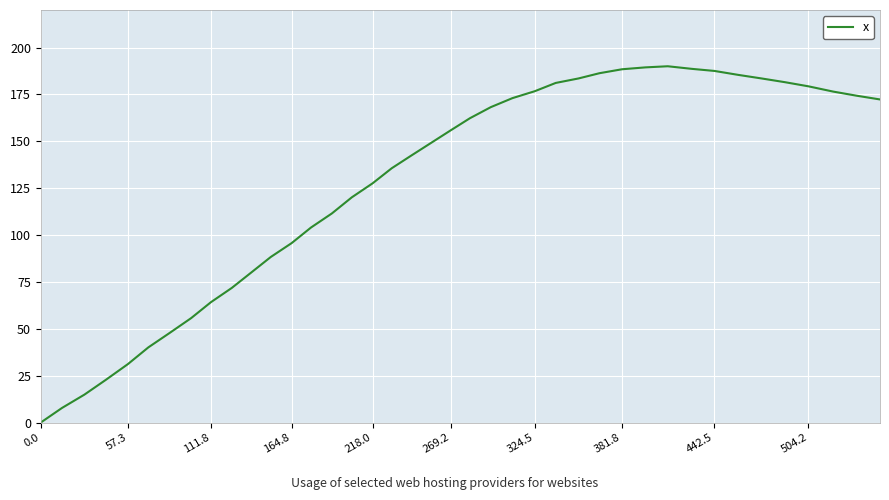

What is the greatest value displayed?

190.0